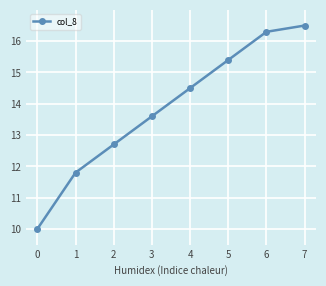

At which category does the chart reach its peak across all series?

7